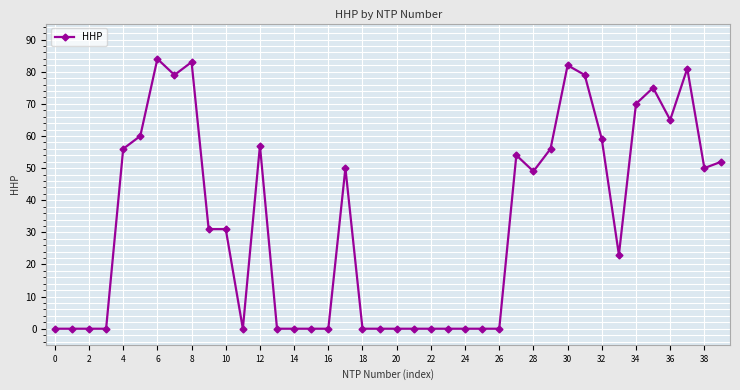

What is the sum of all values?

1326